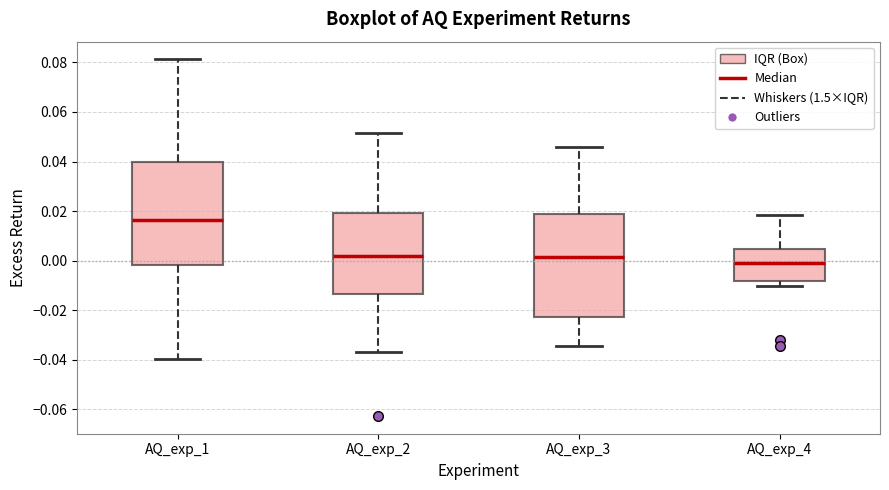

Reading left to right, read every box against the y-axis: the position of its median line, the range the box covers, and the ends of its whiskers. The values are not printed on the chart, so give them approximately, as read against the axis.

AQ_exp_1: median 0.016, box -0.002 to 0.040, whiskers -0.040 to 0.082
AQ_exp_2: median 0.002, box -0.014 to 0.020, whiskers -0.036 to 0.052
AQ_exp_3: median 0.002, box -0.022 to 0.018, whiskers -0.034 to 0.046
AQ_exp_4: median 0.000, box -0.008 to 0.004, whiskers -0.010 to 0.018